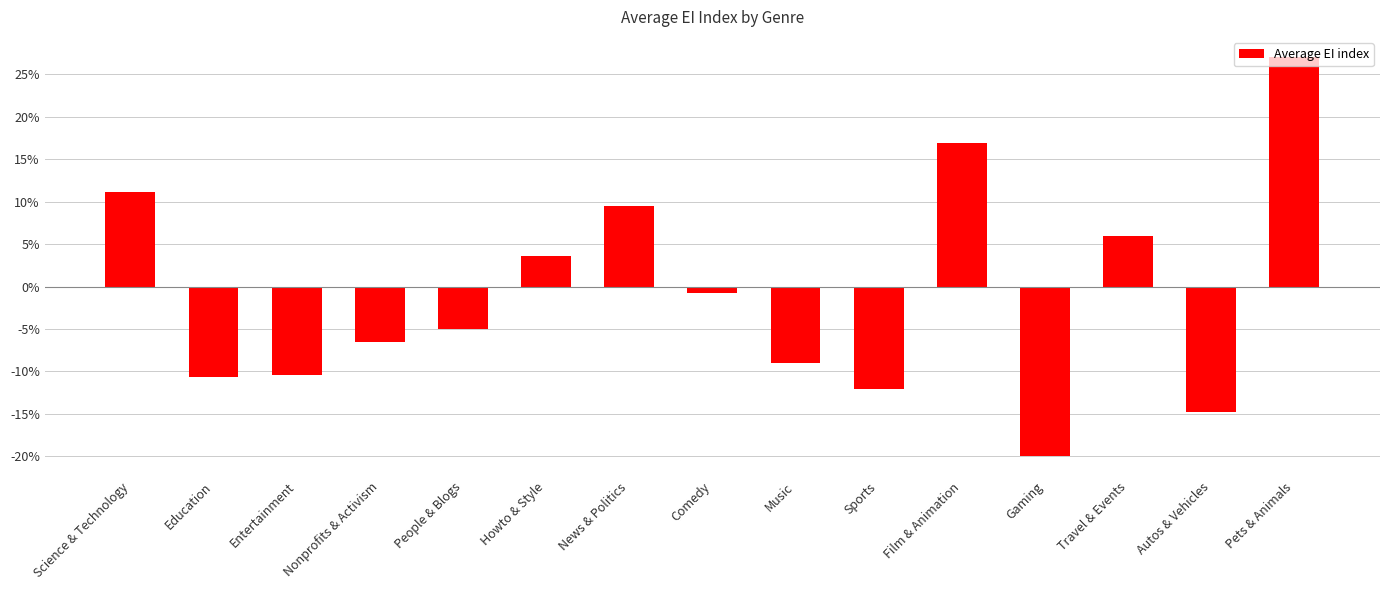

How many values exceed 0?

6